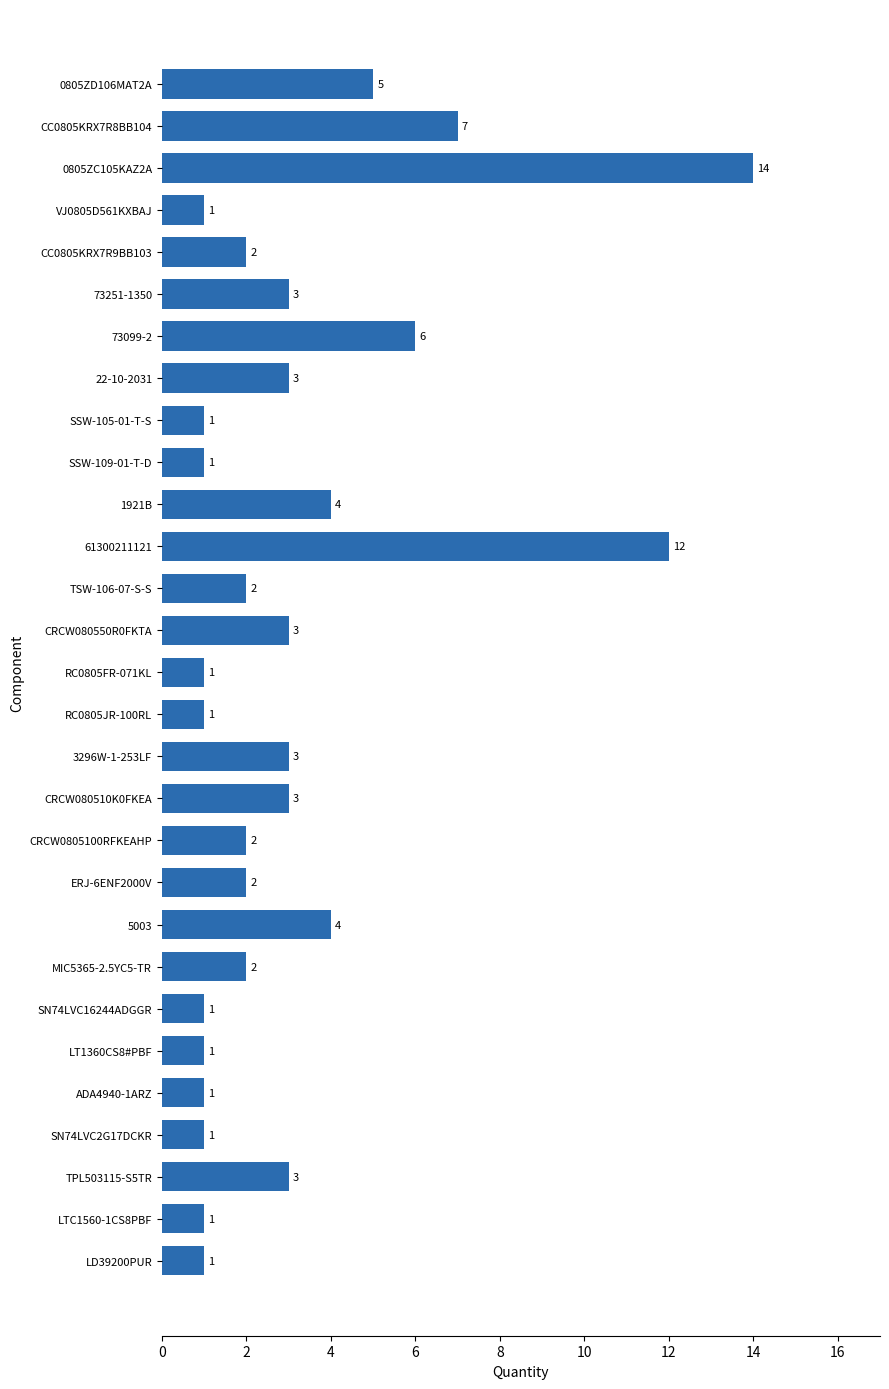

What is the minimum value shown in the chart?

1